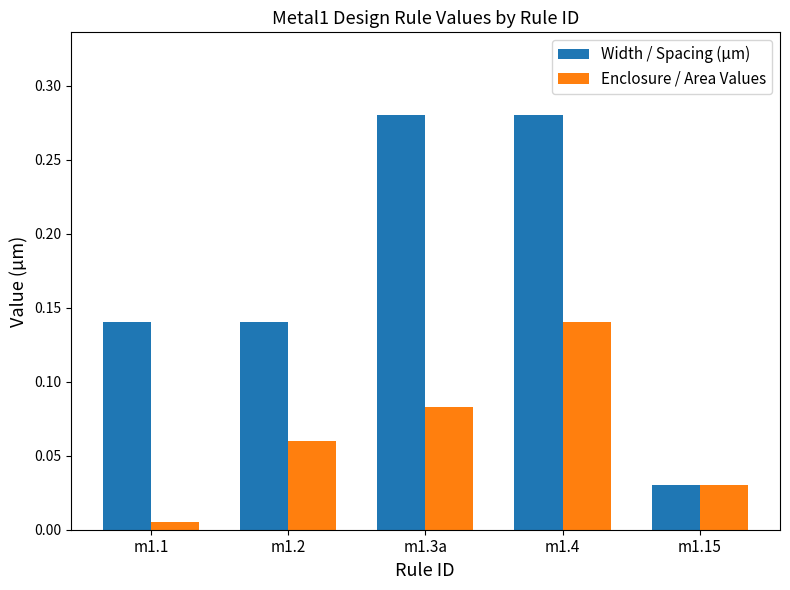

At which label is Enclosure / Area Values closest to 0?

m1.1